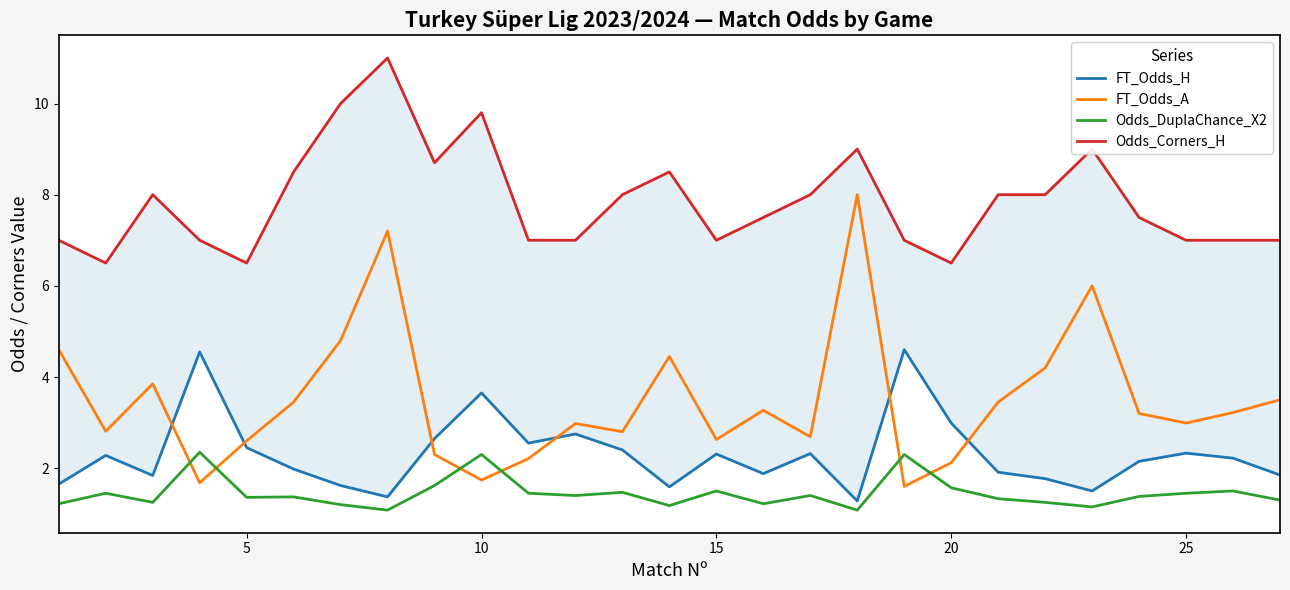

True or false: Odds_DuplaChance_X2 and FT_Odds_A cross at least once.

True